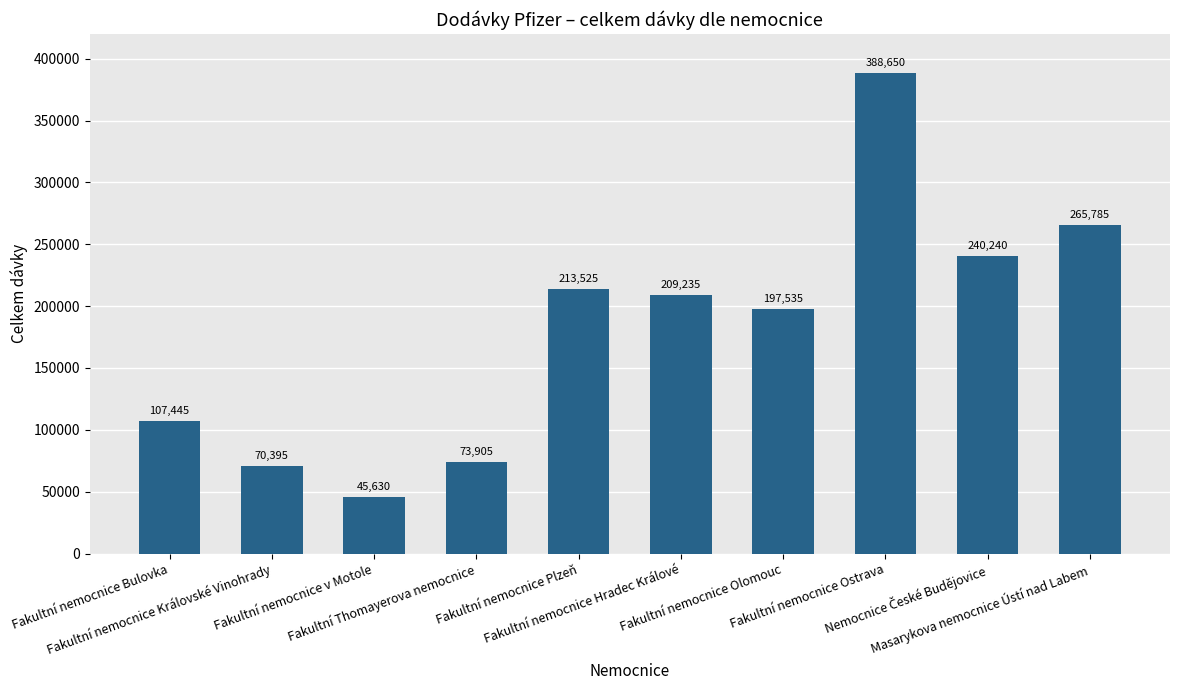

Reading left to right, extract all data points from this chart.

107445	70395	45630	73905	213525	209235	197535	388650	240240	265785